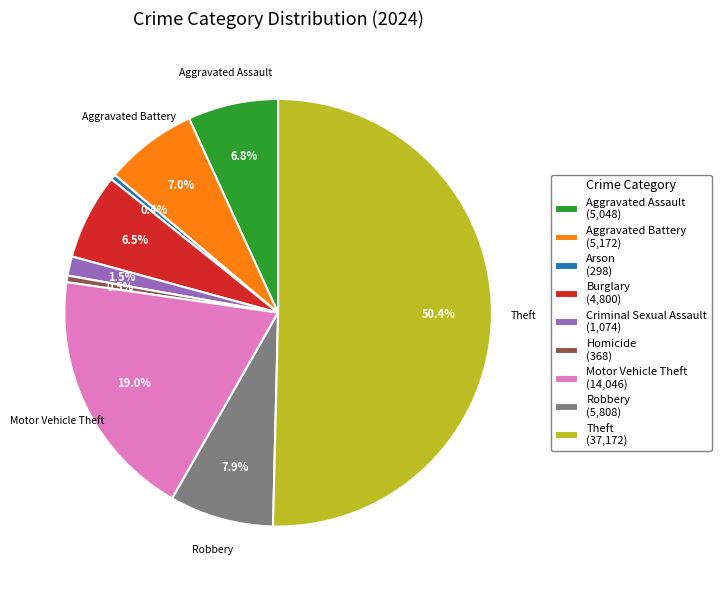

How many segments does this pie chart have?

9